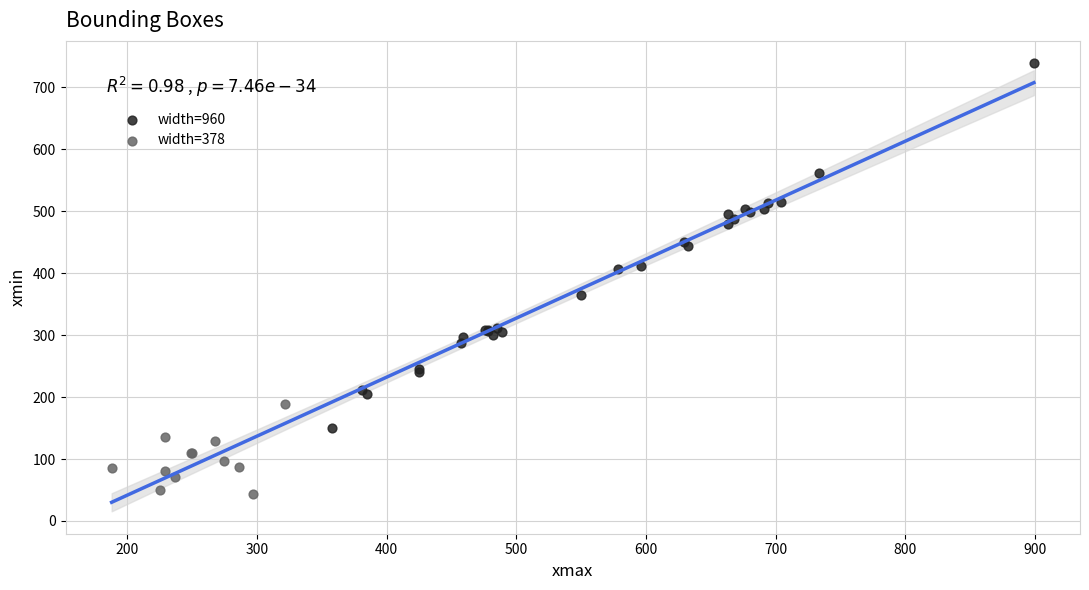

Which series has the widest spread of Y values?

width=960